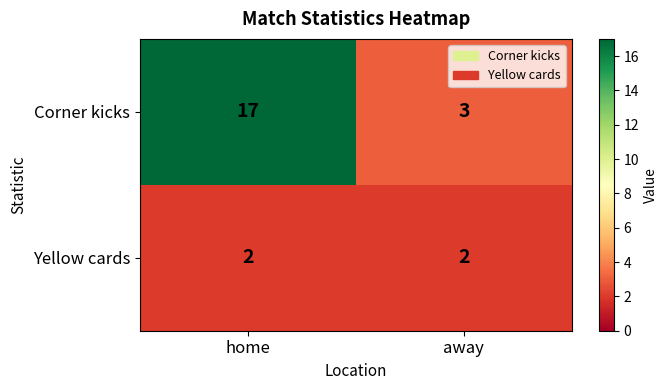

The value of Yellow cards at home is 1. True or false?

False